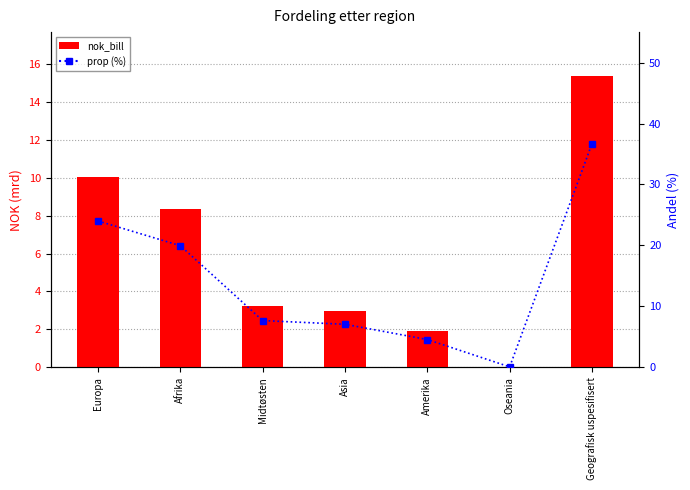

Rank the categories by nok_bill value from highest to lowest.

Geografisk uspesifisert, Europa, Afrika, Midtøsten, Asia, Amerika, Oseania